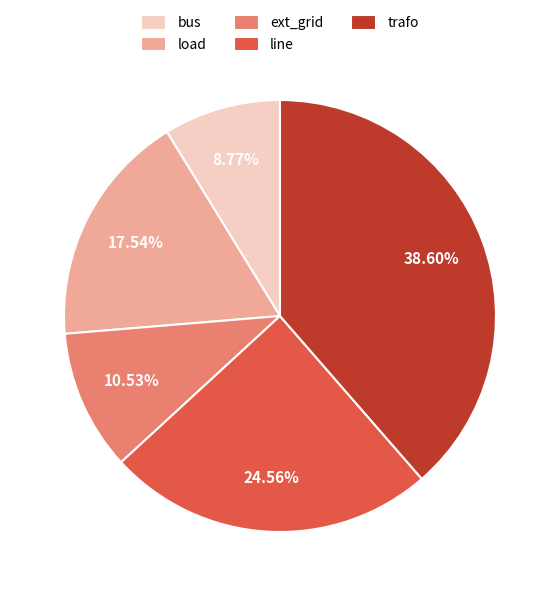

Is the sum of ext_grid and bus greater than half?

No